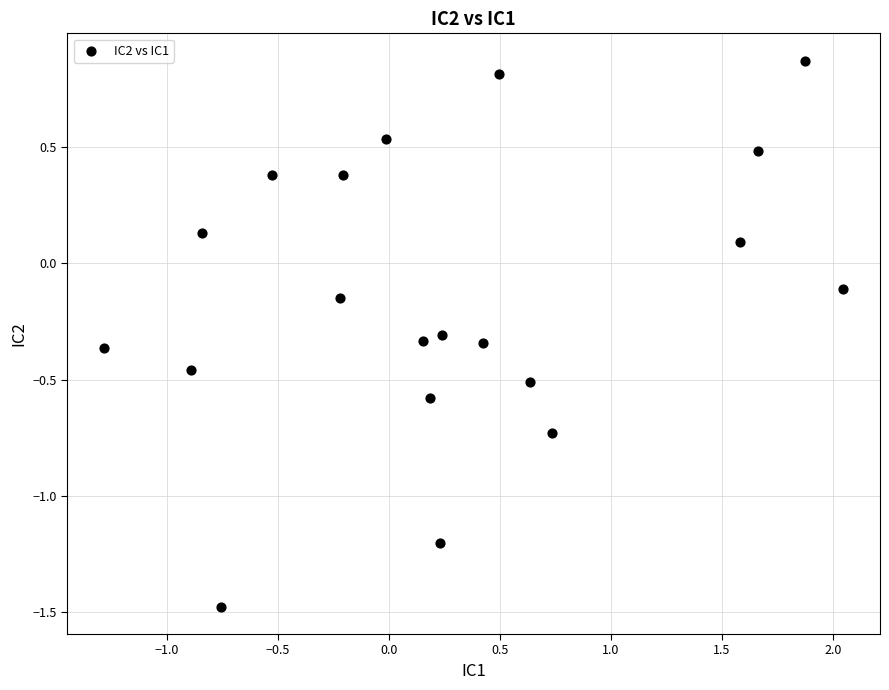

What is the range of X values (max minus min)?

3.3